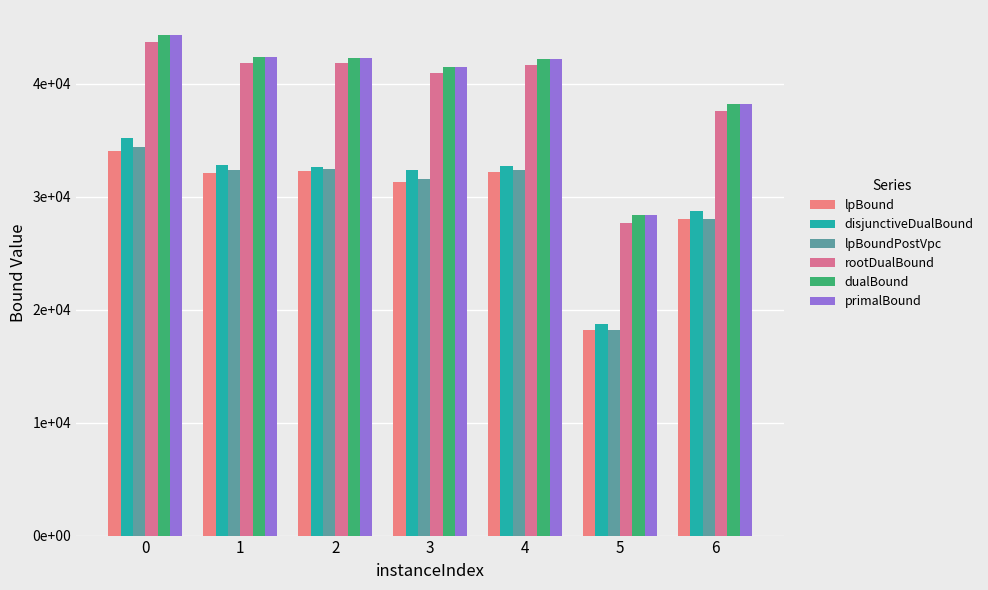

Read the primalBound value at 5.

28354.0